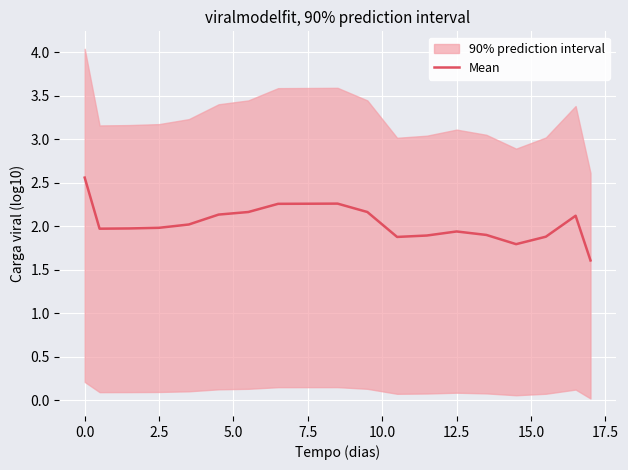

True or false: Mean has a value of 0.7 at 7.5.

False